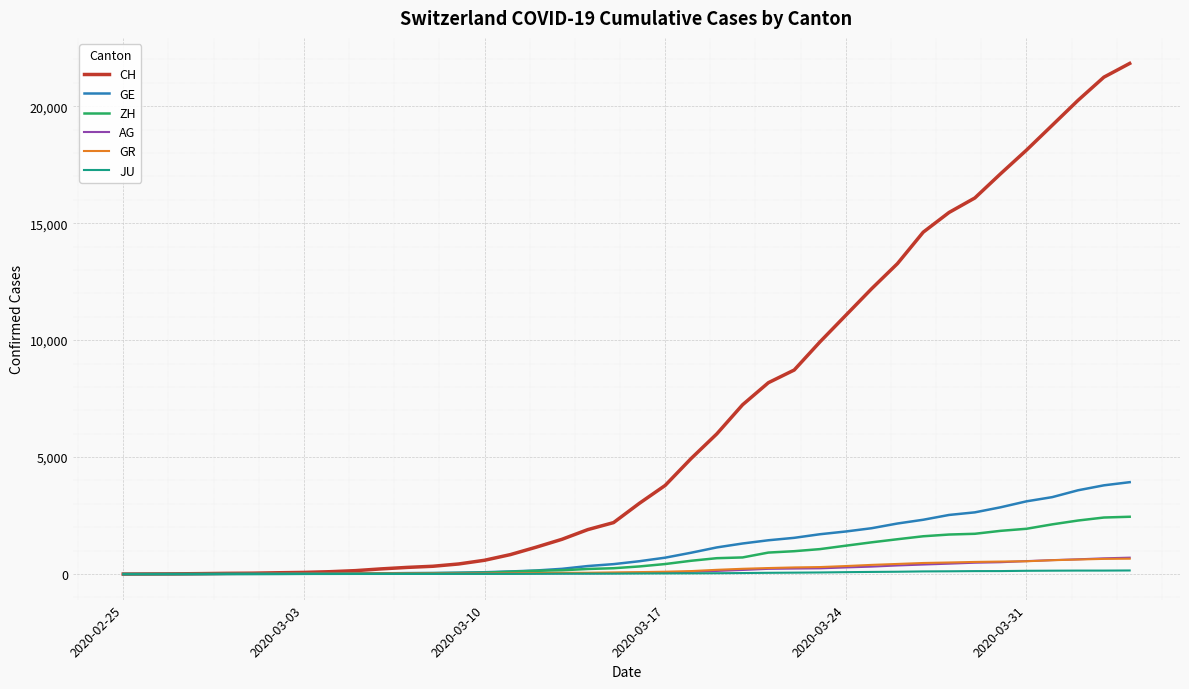

Which series has the largest range (max minus min)?

CH